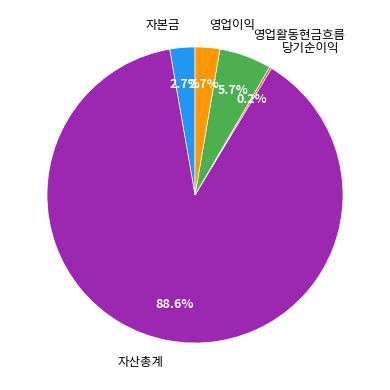

What percentage is the 자본금 slice, to the nearest percent?

3%